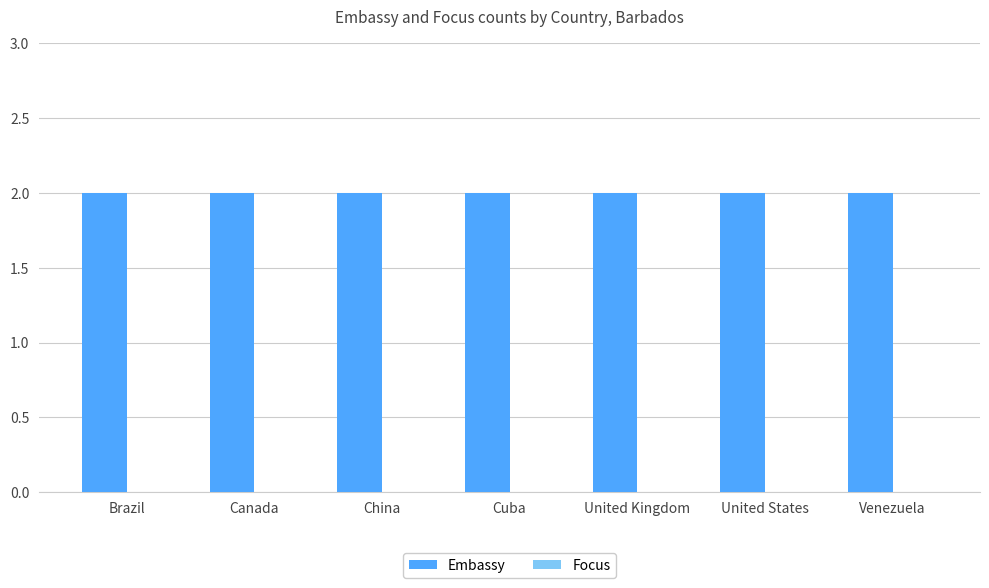

Is the value of Embassy at Cuba greater than the value of Focus at Cuba?

Yes